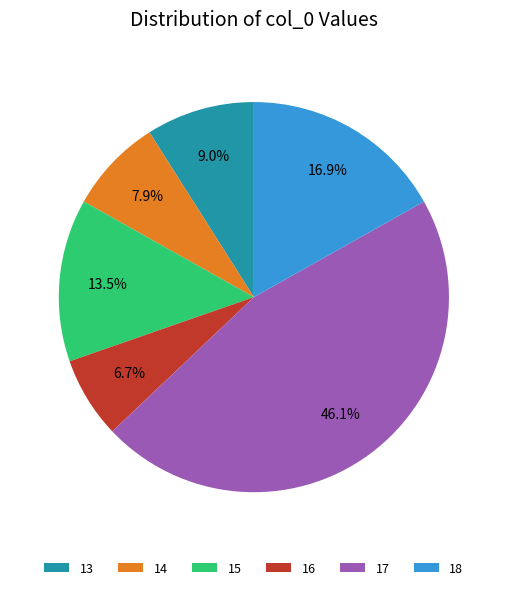

Does 17 represent more than half of the total?

No